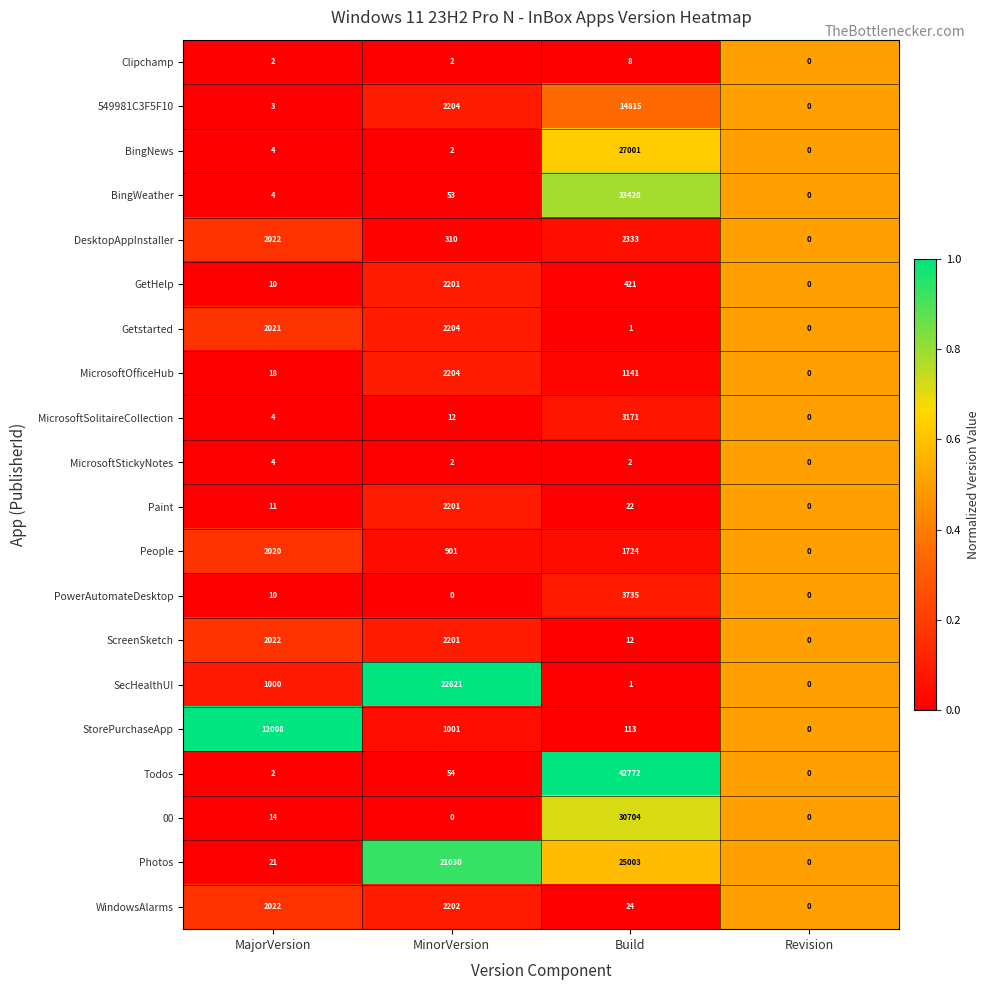

What is the difference between the second highest and minimum values in the ScreenSketch series?

2022